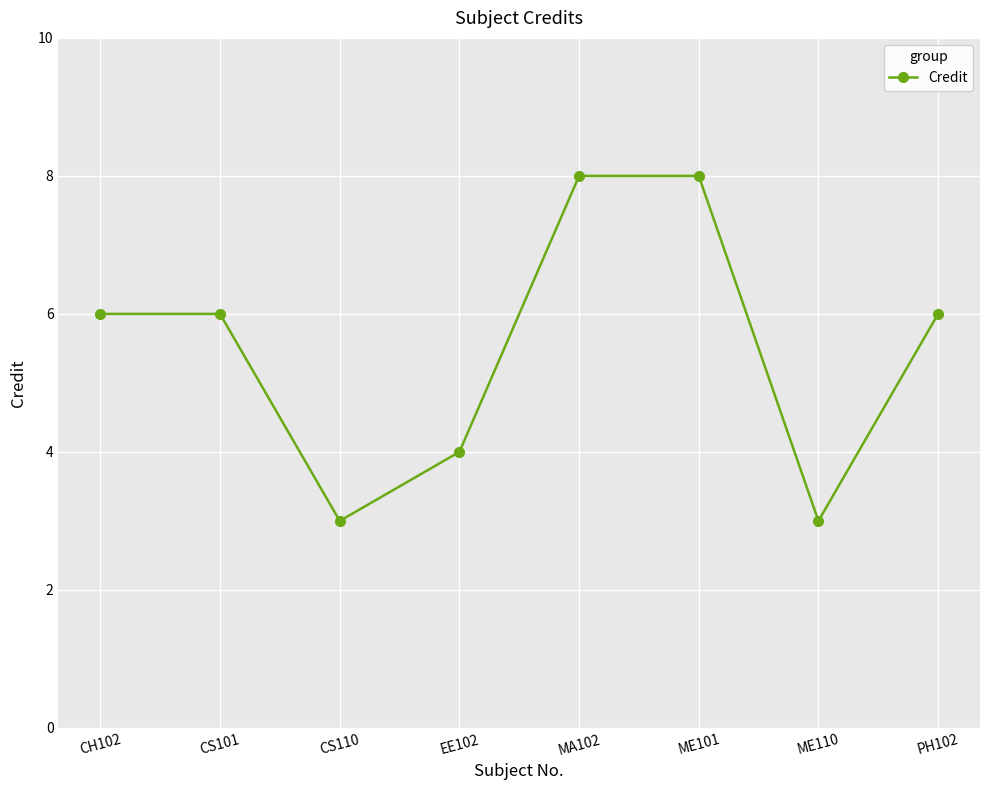

What is the minimum value shown in the chart?

3